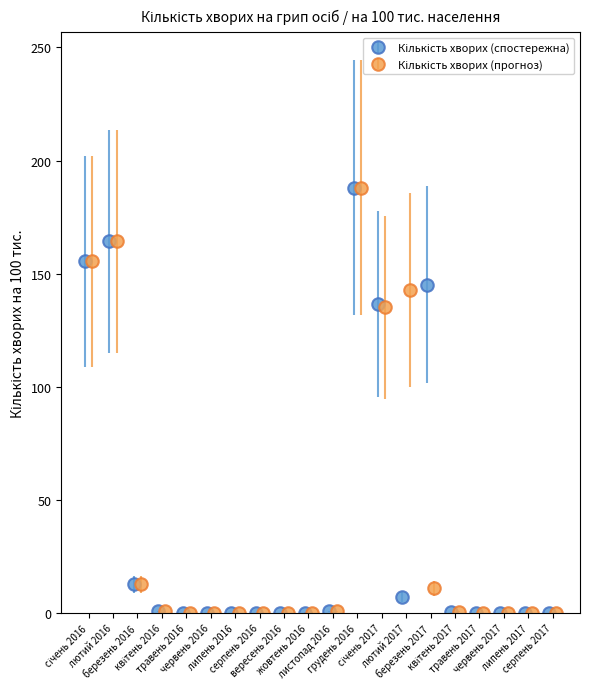

What position from the left is листопад 2016?

11